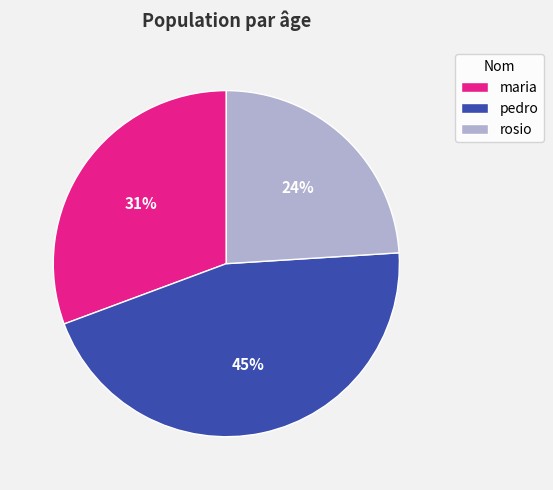

To the nearest percent, what portion does rosio represent?

24%